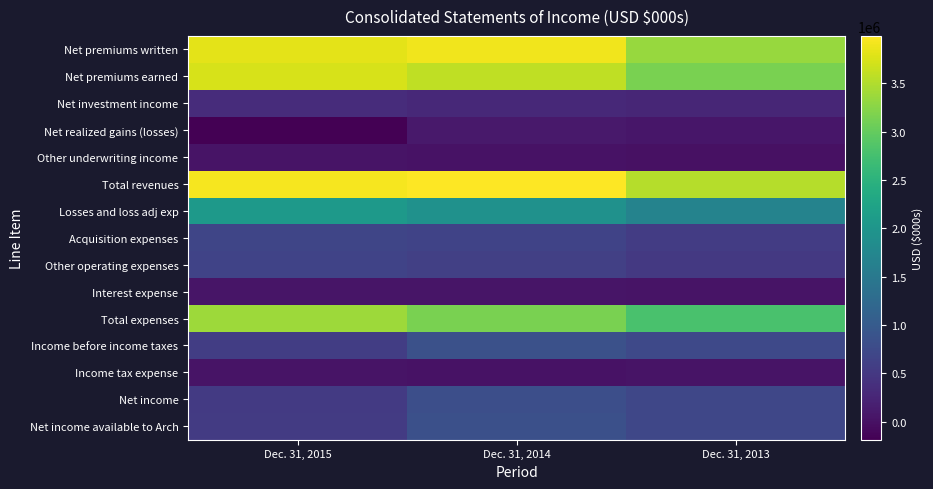

Between Dec. 31, 2013 and Dec. 31, 2015, which is larger?

Dec. 31, 2015